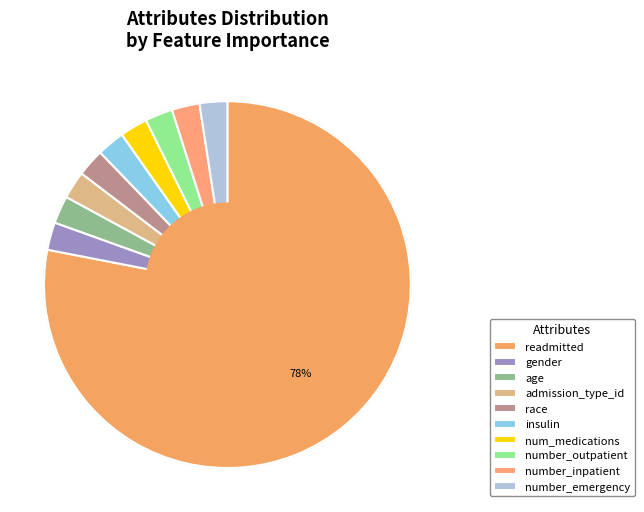

Which category has the biggest portion of the pie?

readmitted